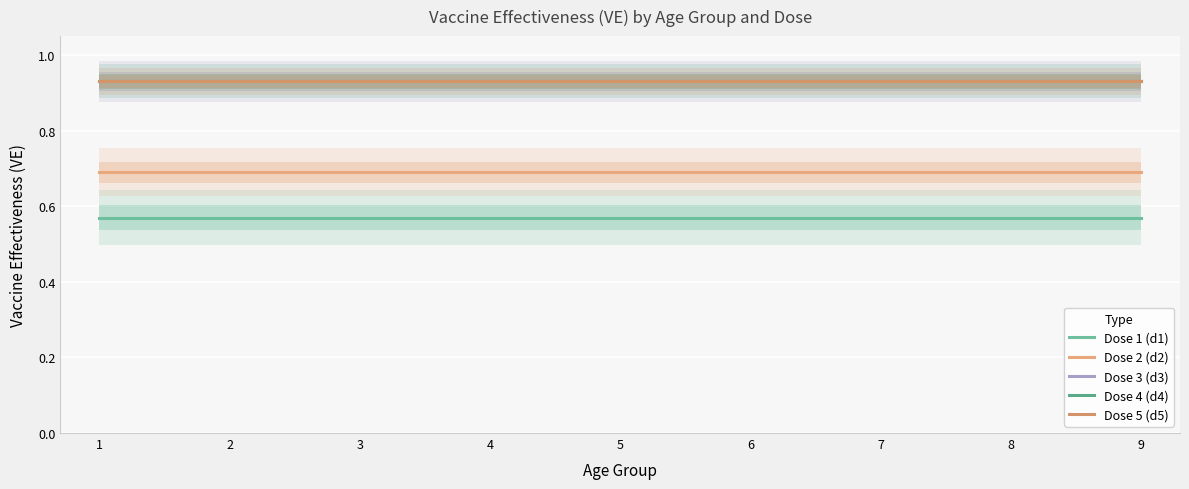

What is the total value across all series at 9?

4.0